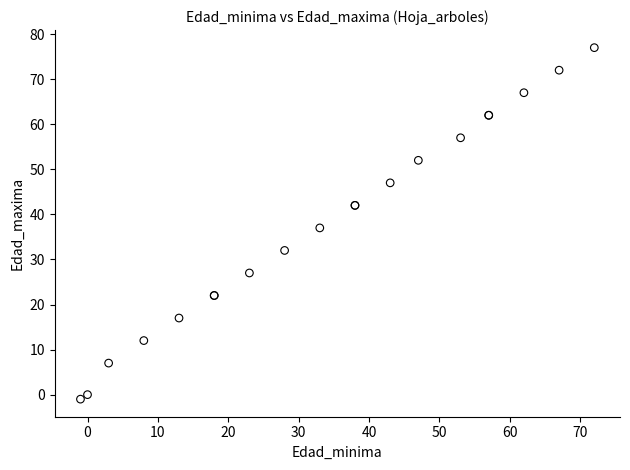

What Y value in the scatter plot is closest to 38?

37